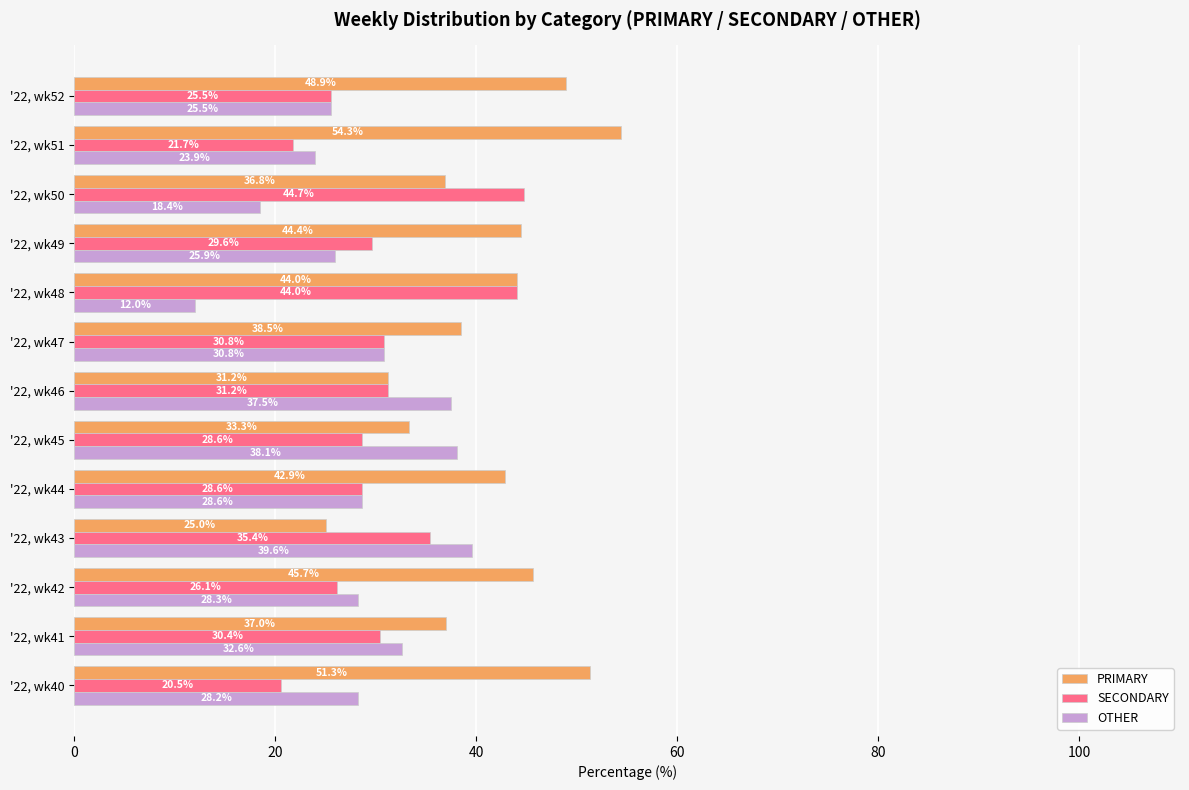

What is the approximate value of OTHER at '22, wk50?

18.4